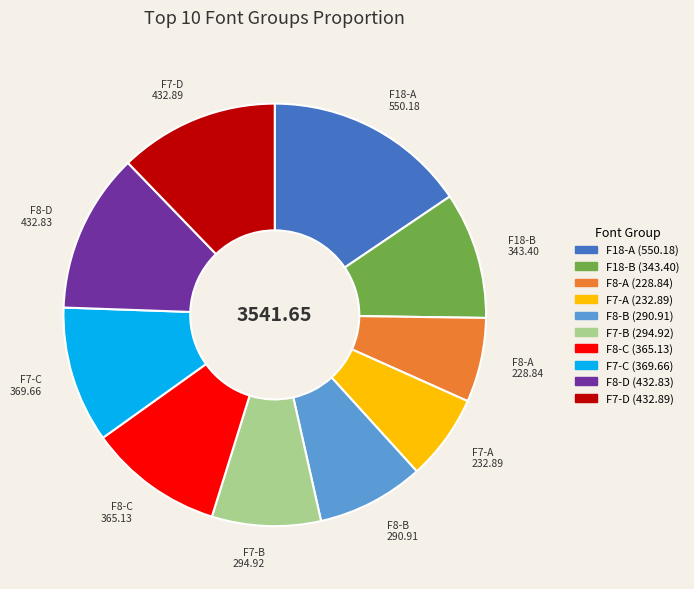

Is there any slice that represents more than half of the pie?

No